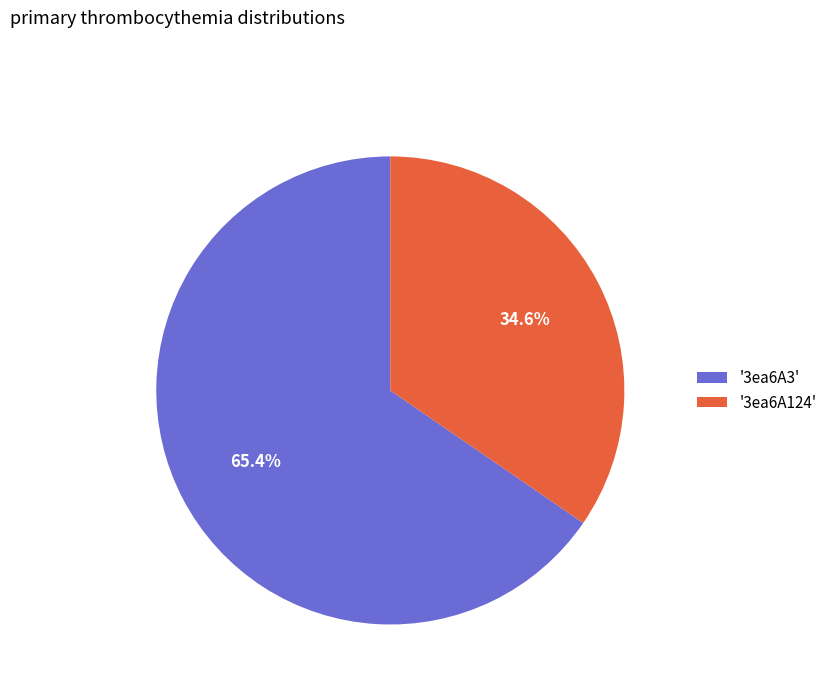

Which category accounts for the majority?

'3ea6A3'